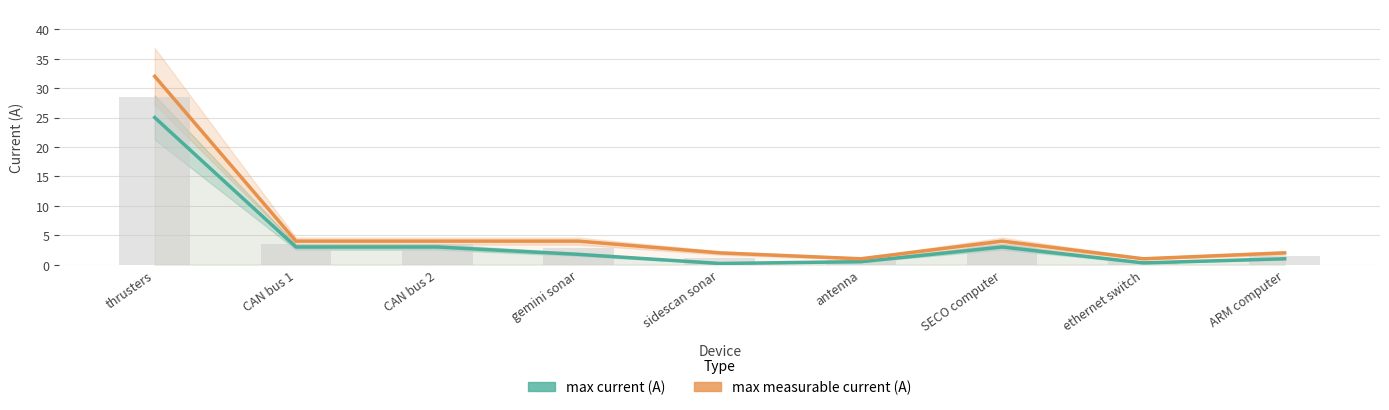

Which series has the largest total across all categories?

max measurable current (A)